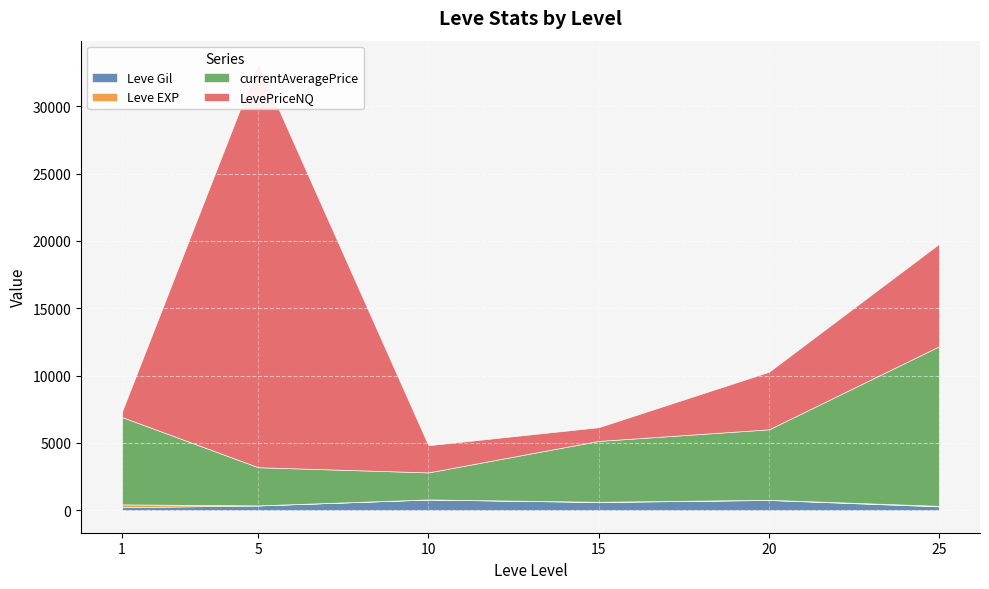

Which category has the highest value in the LevePriceNQ series?

5